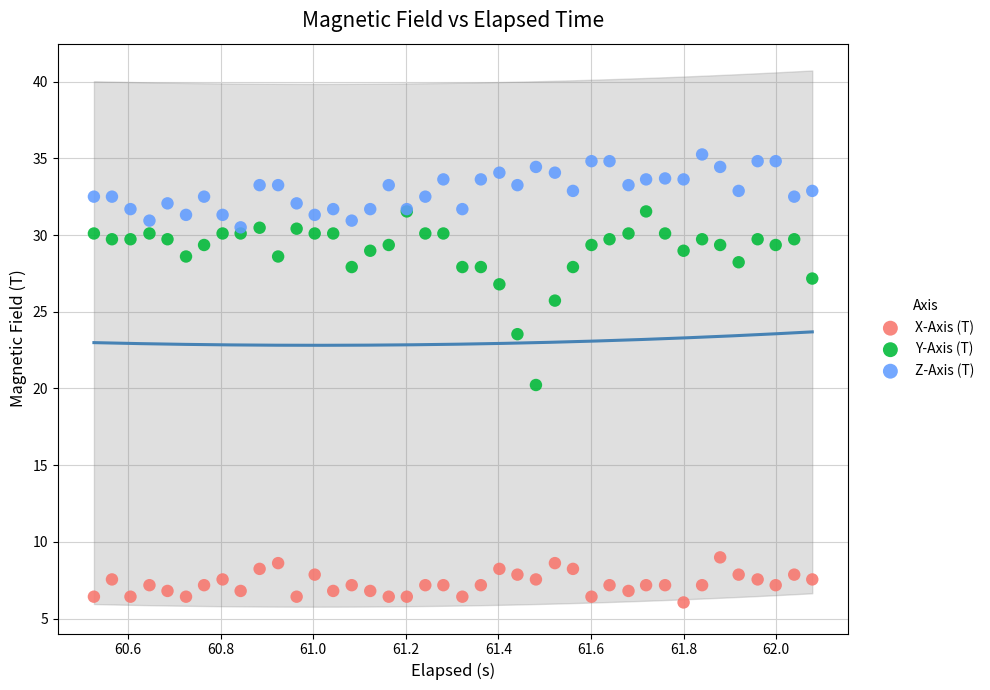

In the Y-Axis (T) series, what Y value is closest to 25?

25.7